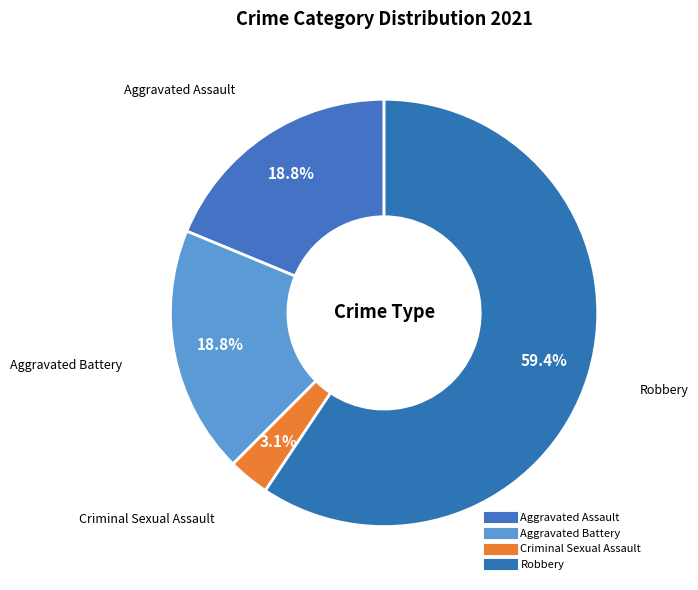

Which category has the biggest portion of the pie?

Robbery